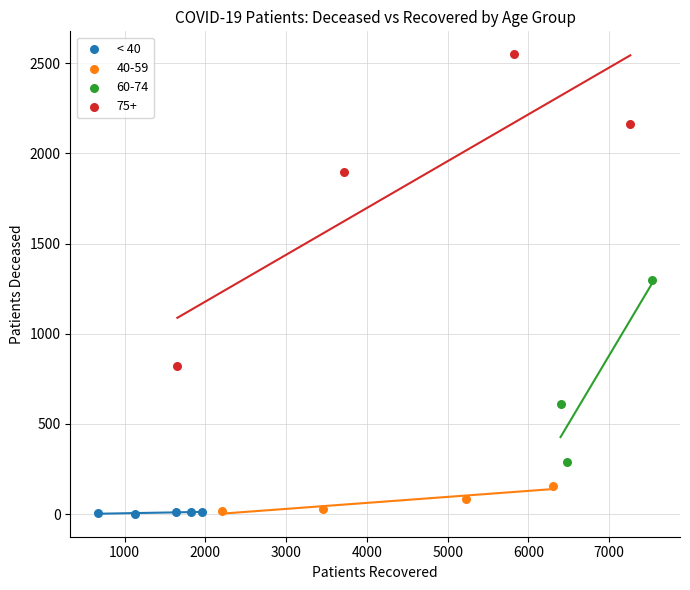

Which series reaches the maximum Y coordinate?

75+